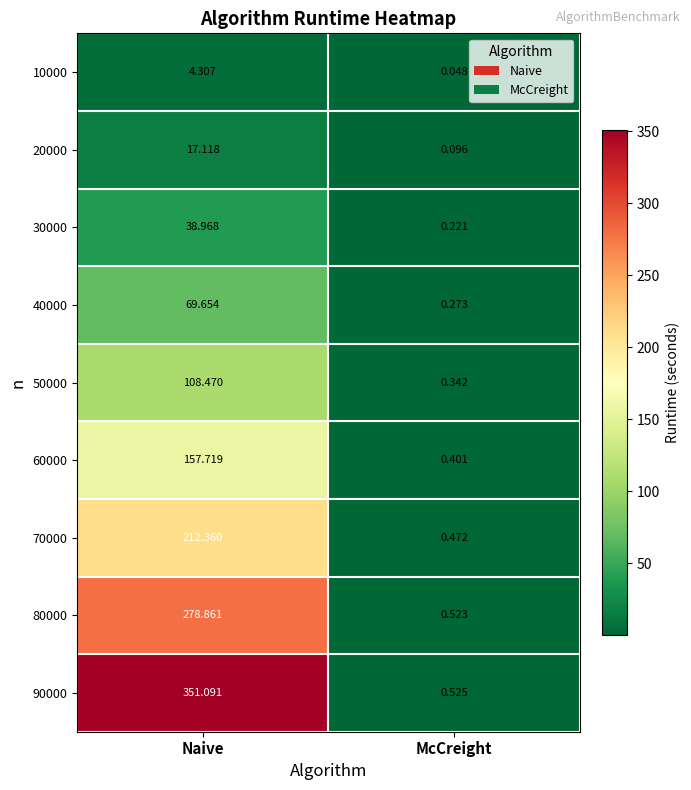

At which label is 50000 closest to 54?

McCreight